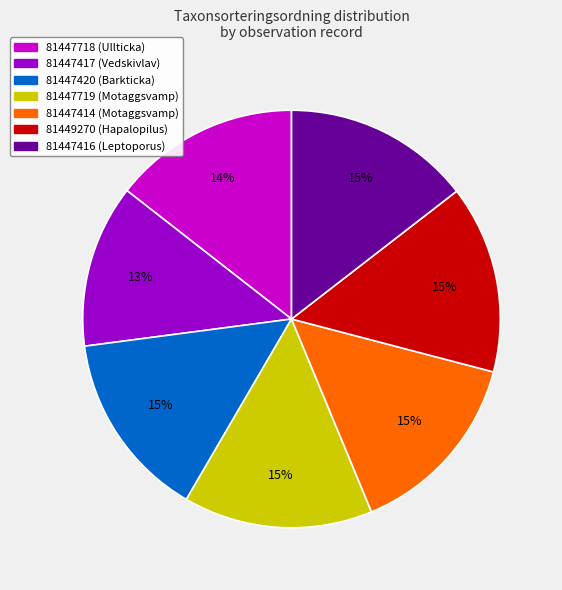

Combined, do 81447718 (Ullticka) and 81447719 (Motaggsvamp) account for over 50%?

No